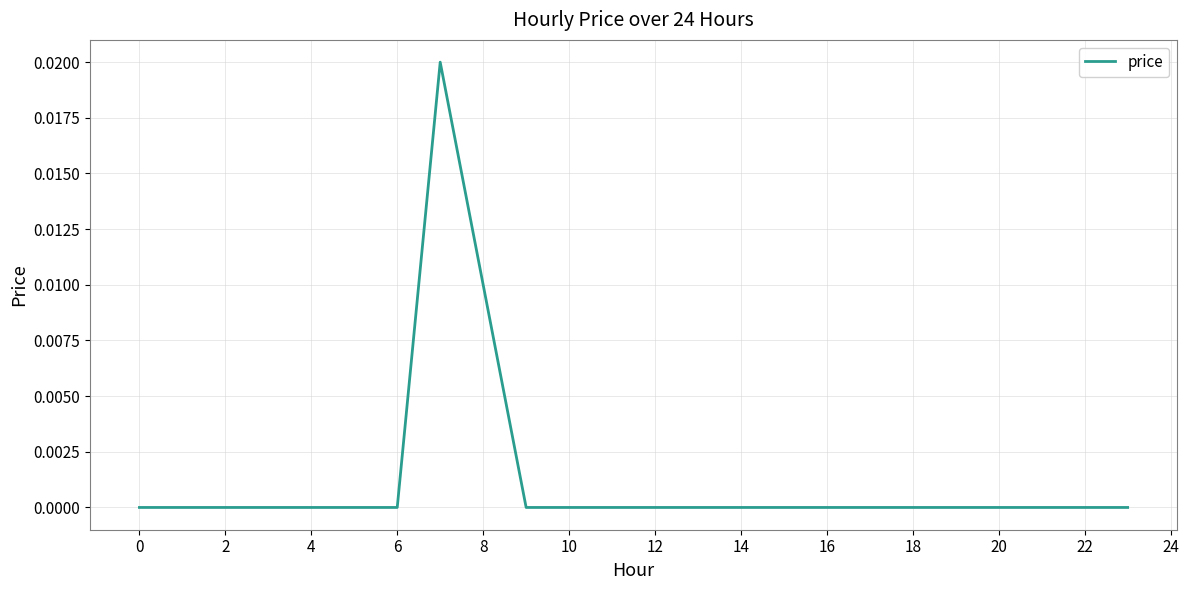

Is this an area chart (filled region under the line)?

No